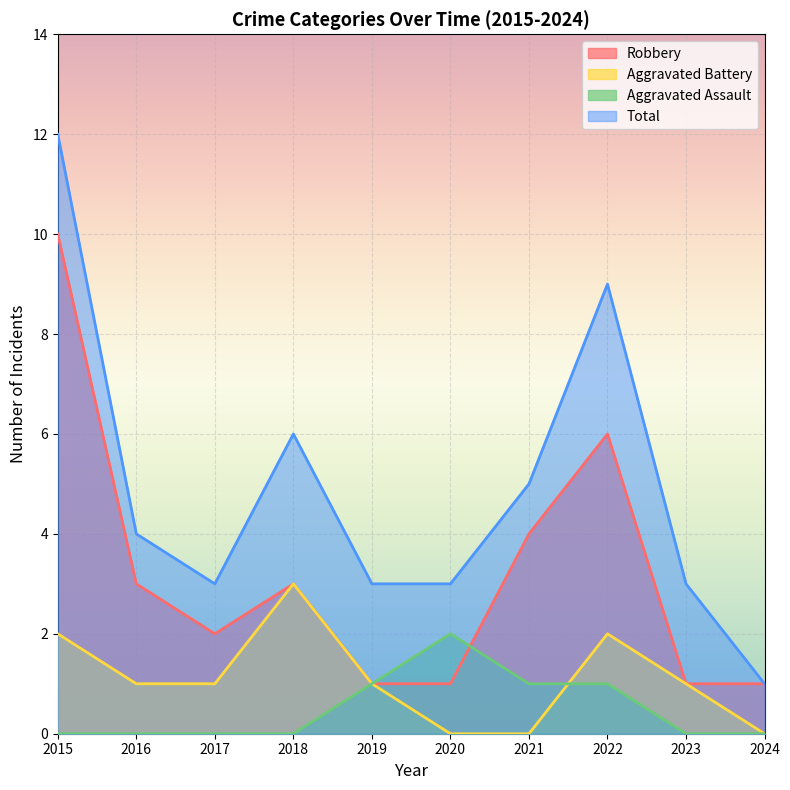

True or false: Total and Aggravated Battery cross at least once.

False